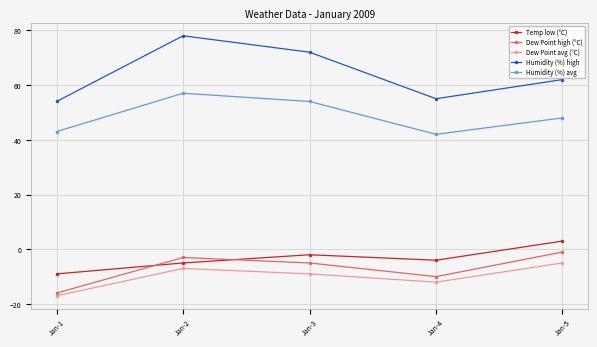

Where does the Dew Point avg (°C) series first go above -9?

Jan-2